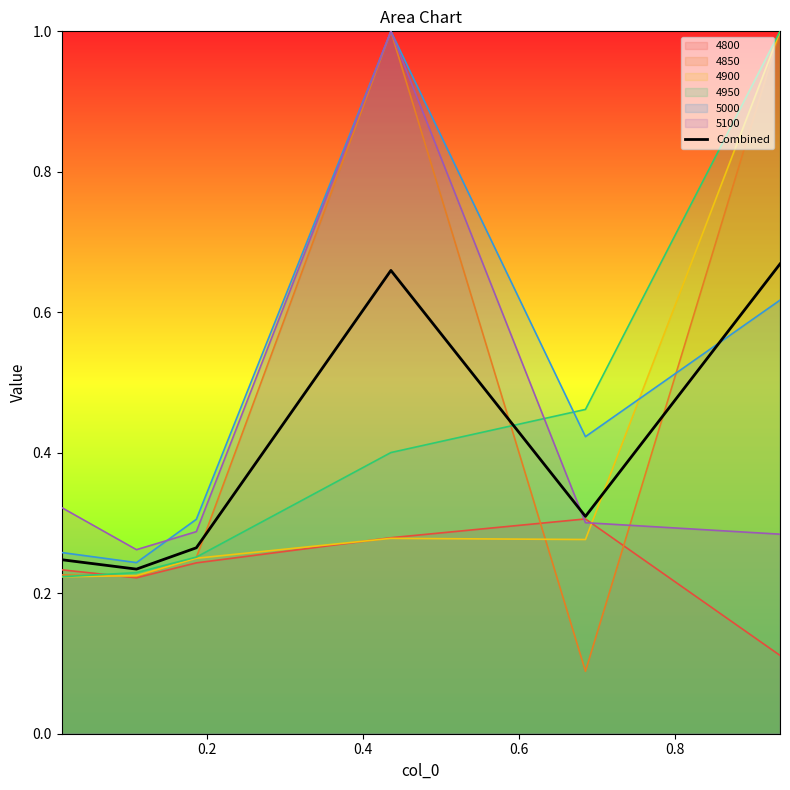

What is the greatest value displayed?

1.0